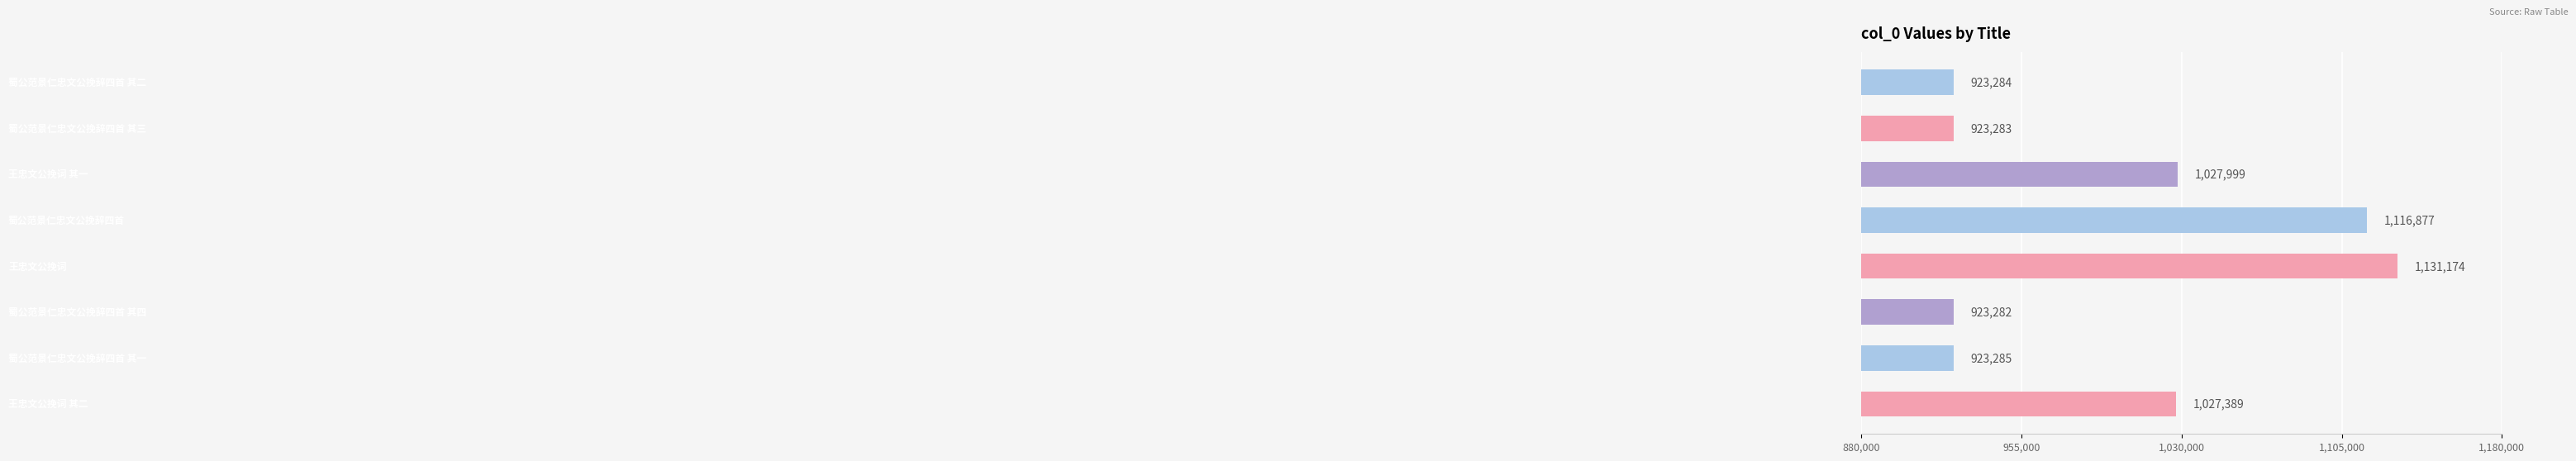

Are the bars horizontal?

Yes